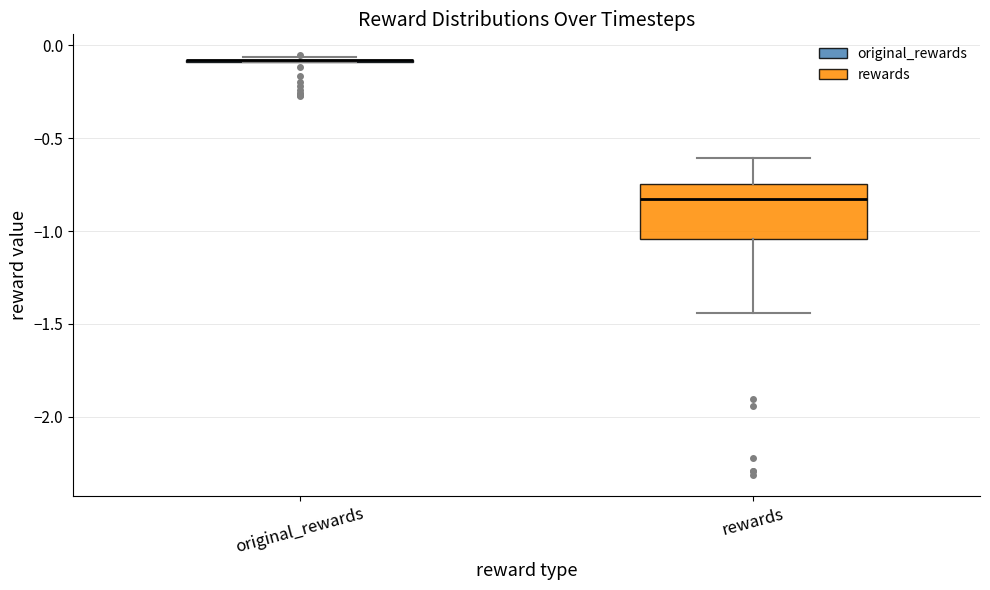

Reading left to right, read every box against the y-axis: the position of its median line, the range the box covers, and the ends of its whiskers. The values are not printed on the chart, so give them approximately, as read against the axis.

original_rewards: box collapsed to a line at -0.10, whiskers -0.10 to -0.05
rewards: median -0.85, box -1.05 to -0.75, whiskers -1.45 to -0.60